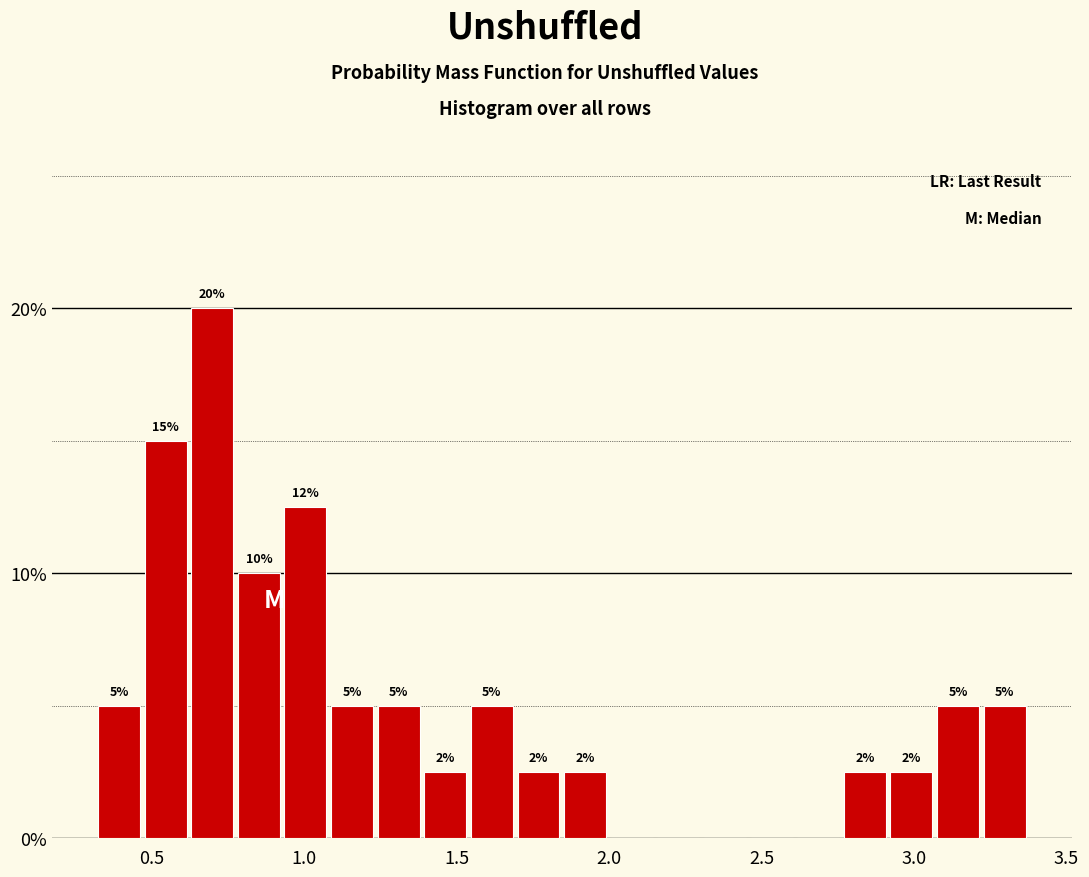

Around what value on the x-axis is the tallest bar? Give the approximate position of its centre, as read against the axis.

0.70